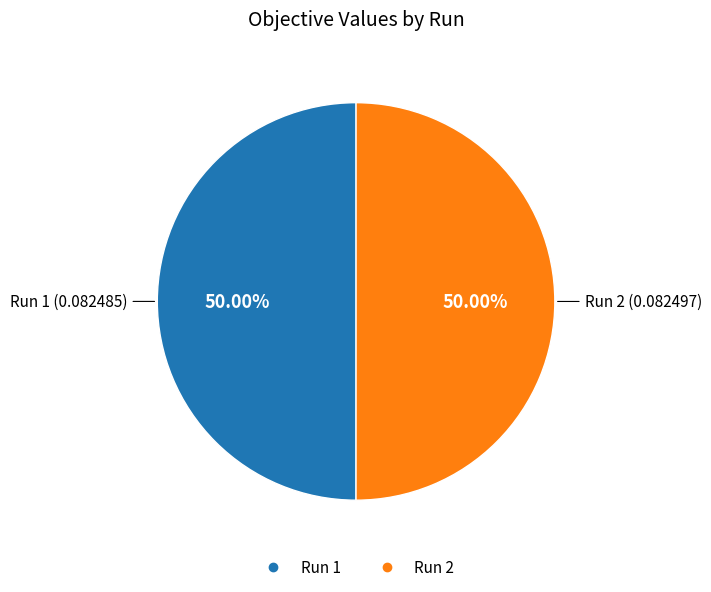

How many slices are in this pie chart?

2